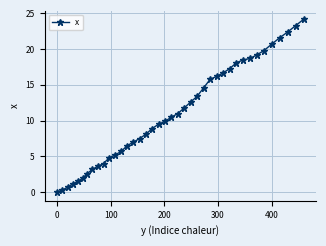

What is the value of the 14th point from the left?

6.5